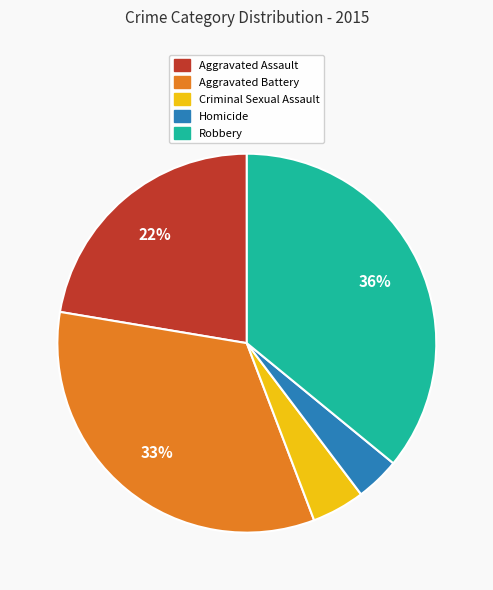

Is there any slice that represents more than half of the pie?

No